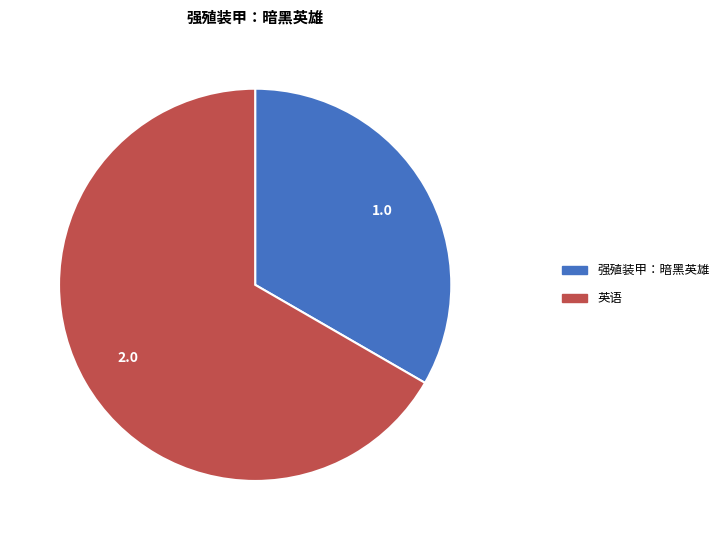

What is the smallest slice in the pie chart?

强殖装甲：暗黑英雄